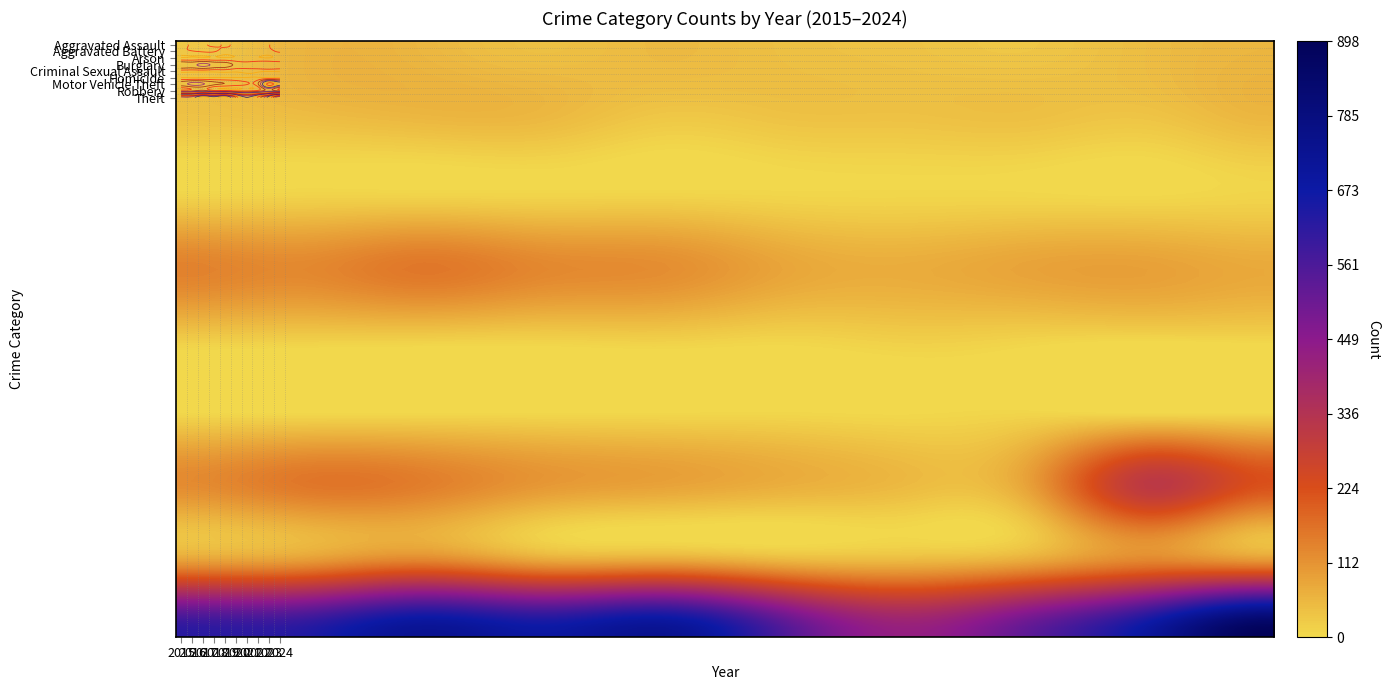

Reading left to right, extract all data points from this chart.

Aggravated Assault: 2015=28	2016=59	2017=55	2018=41	2019=50	2020=41	2021=36	2022=31	2023=46	2024=56
Aggravated Battery: 2015=37	2016=44	2017=54	2018=52	2019=28	2020=36	2021=37	2022=40	2023=33	2024=55
Arson: 2015=4	2016=6	2017=5	2018=5	2019=5	2020=4	2021=4	2022=3	2023=0	2024=7
Burglary: 2015=139	2016=129	2017=156	2018=130	2019=120	2020=83	2021=71	2022=86	2023=90	2024=76
Criminal Sexual Assault: 2015=22	2016=19	2017=18	2018=15	2019=18	2020=10	2021=18	2022=12	2023=7	2024=10
Homicide: 2015=3	2016=2	2017=3	2018=3	2019=3	2020=4	2021=2	2022=6	2023=1	2024=2
Motor Vehicle Theft: 2015=123	2016=155	2017=145	2018=103	2019=86	2020=67	2021=49	2022=88	2023=309	2024=217
Robbery: 2015=87	2016=96	2017=133	2018=79	2019=79	2020=54	2021=50	2022=74	2023=131	2024=102
Theft: 2015=624	2016=636	2017=733	2018=688	2019=737	2020=557	2021=426	2022=532	2023=703	2024=898